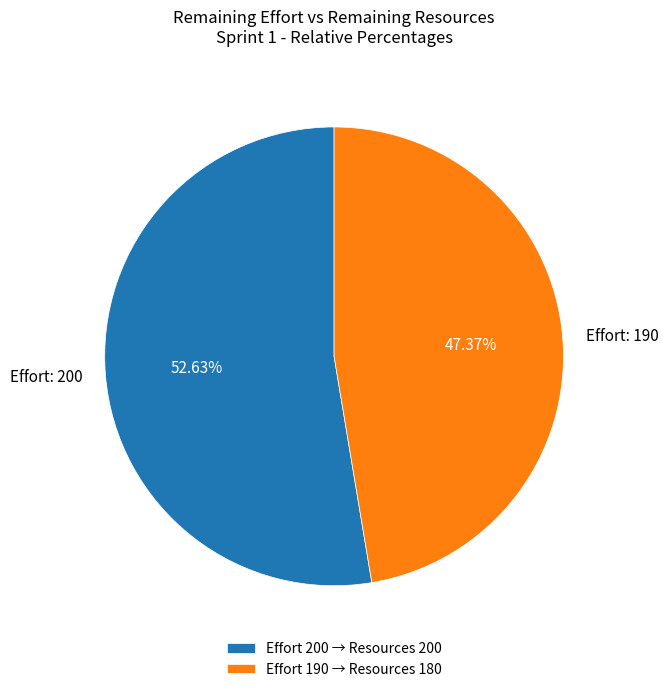

Which category accounts for the majority?

Effort 200 → Resources 200